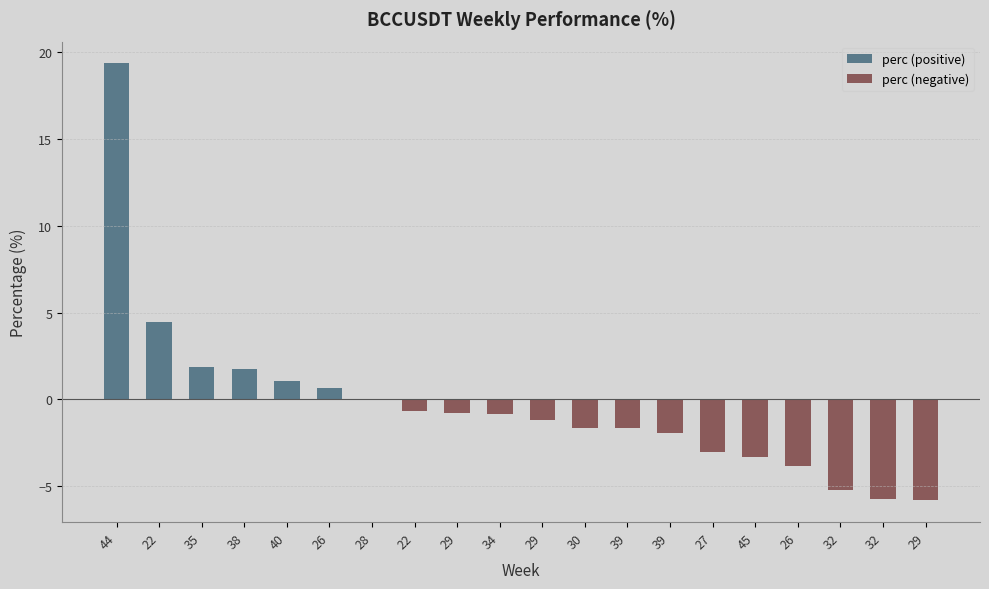

Reading left to right, extract all data points from this chart.

perc (positive): 19.3	4.5	1.9	1.7	1.1	0.7	0.0	0.0	0.0	0.0	0.0	0.0	0.0	0.0	0.0	0.0	0.0	0.0	0.0	0.0
perc (negative): 0.0	0.0	0.0	0.0	0.0	0.0	-0.0	-0.6	-0.8	-0.8	-1.2	-1.6	-1.6	-1.9	-3.0	-3.3	-3.8	-5.2	-5.7	-5.8